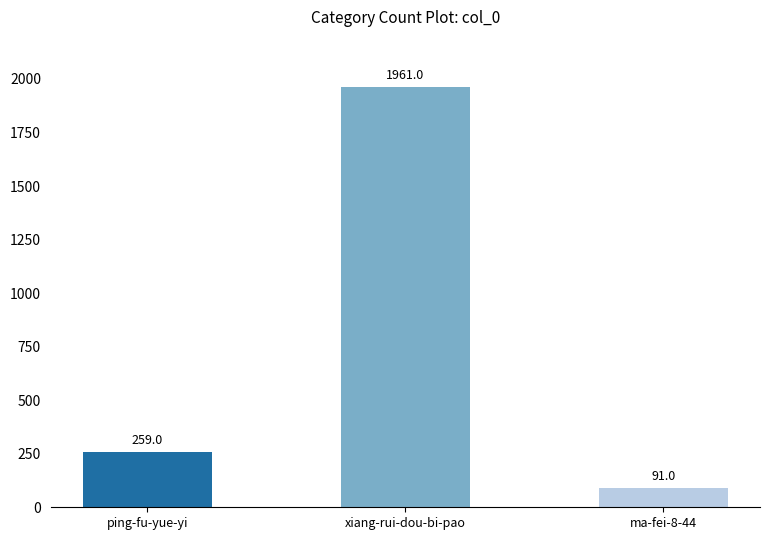

Count the number of data series in this chart.

1